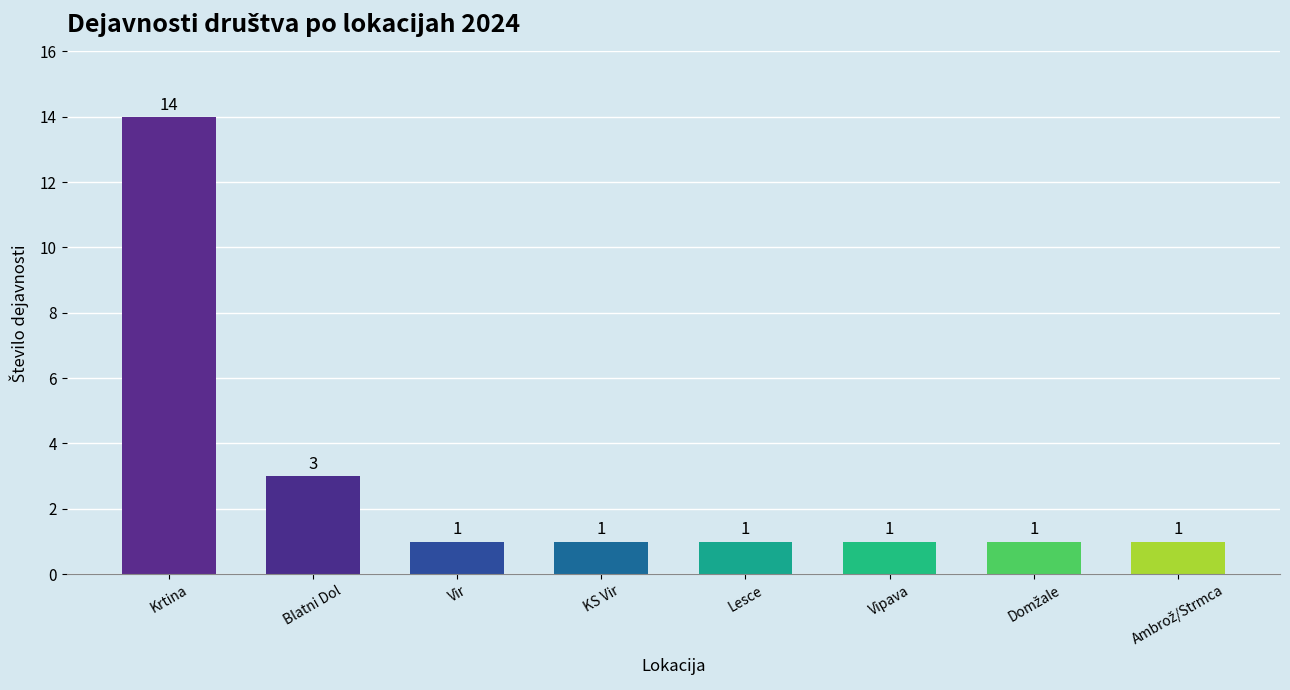

What is the difference between the values at Vir and Blatni Dol?

2